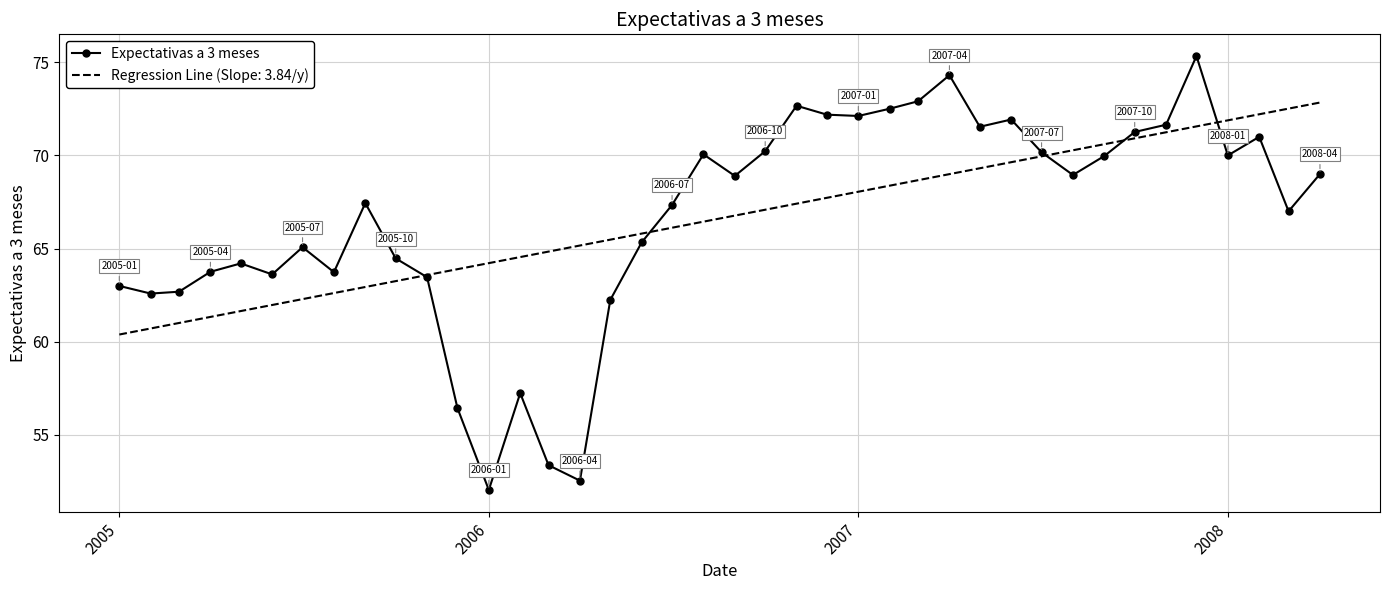

Rank the series by their maximum value, from lowest to highest.

Regression Line (Slope: 3.84/y), Expectativas a 3 meses